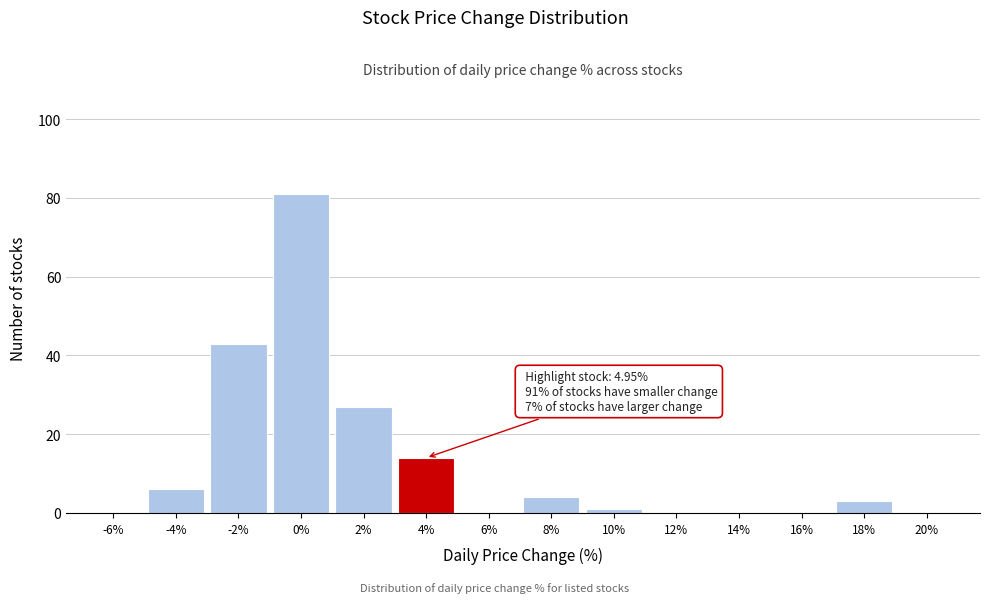

Reading left to right, transcribe all the data shown in this chart.

-6%=0	-4%=6	-2%=43	0%=81	2%=27	4%=14	6%=0	8%=4	10%=1	12%=0	14%=0	16%=0	18%=3	20%=0